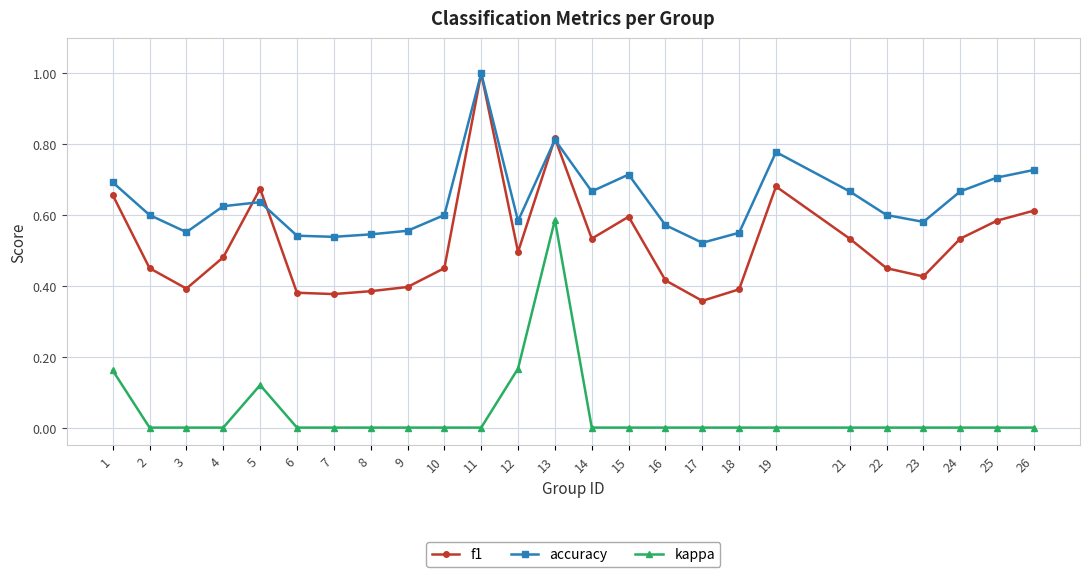

What are all the series names shown in the legend?

f1, accuracy, kappa